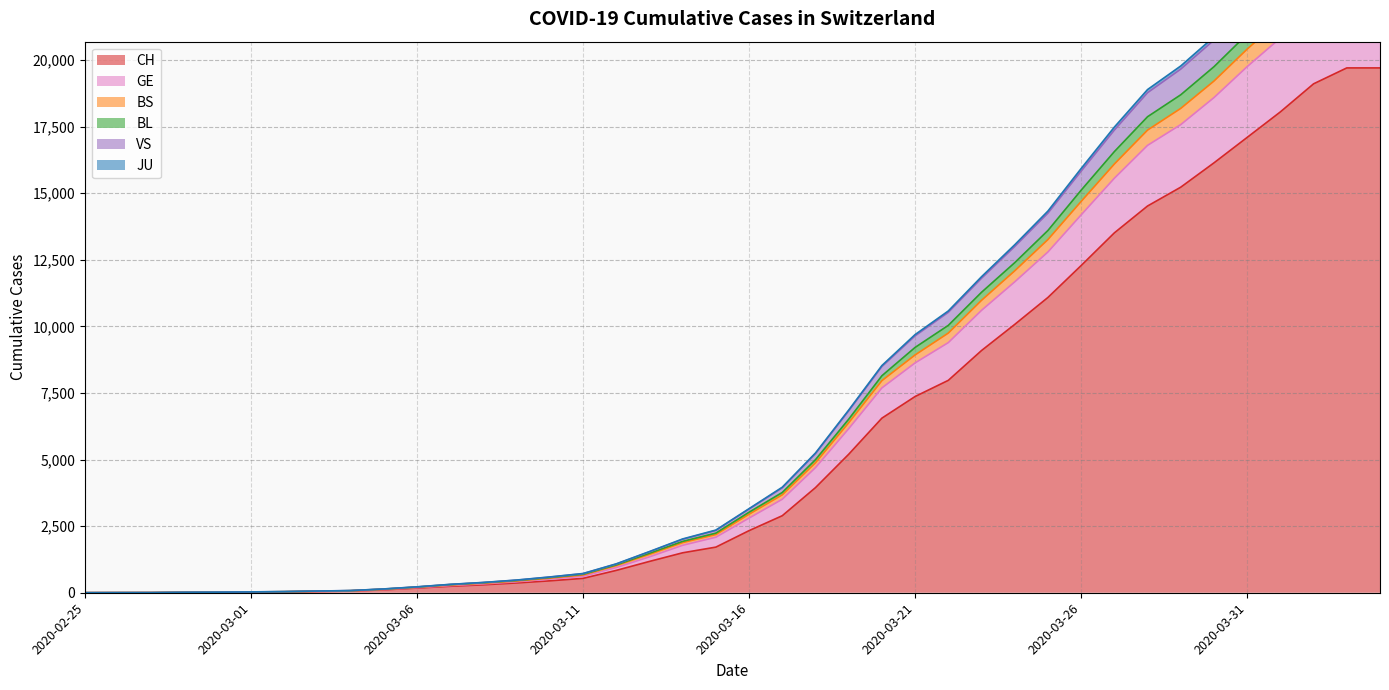

How many series are shown in this chart?

6